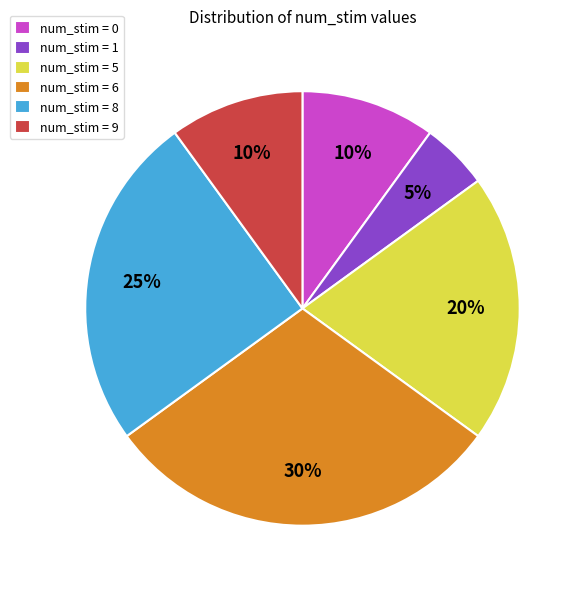

How many slices are in this pie chart?

6